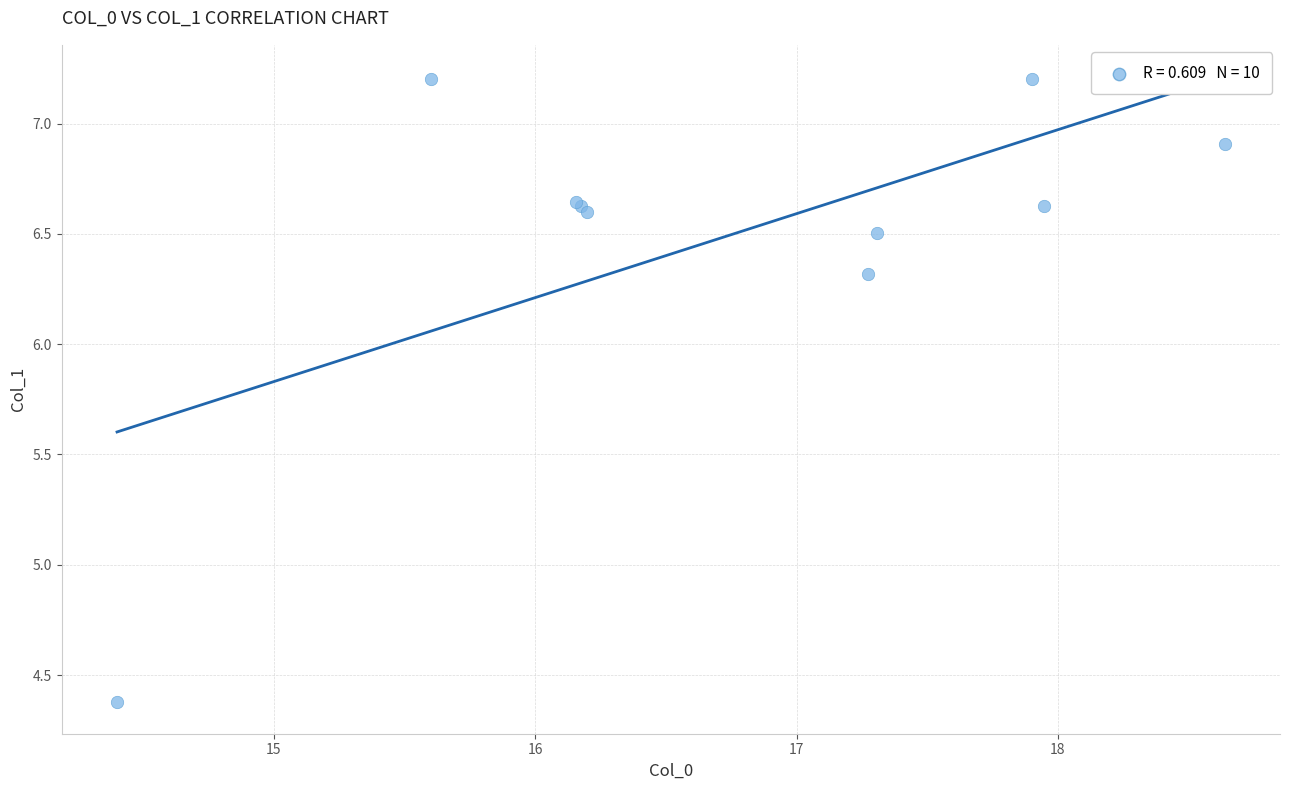

What Y value in the scatter plot is closest to 5?

4.4